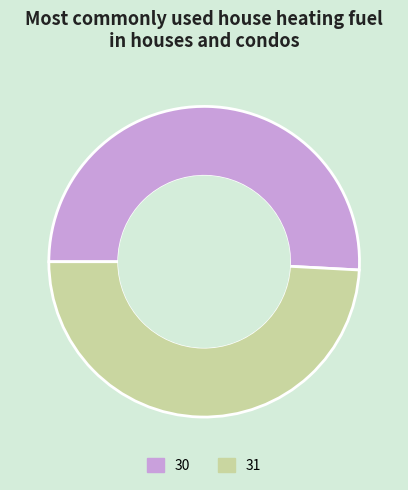

Which has a higher value, 30 or 31?

30